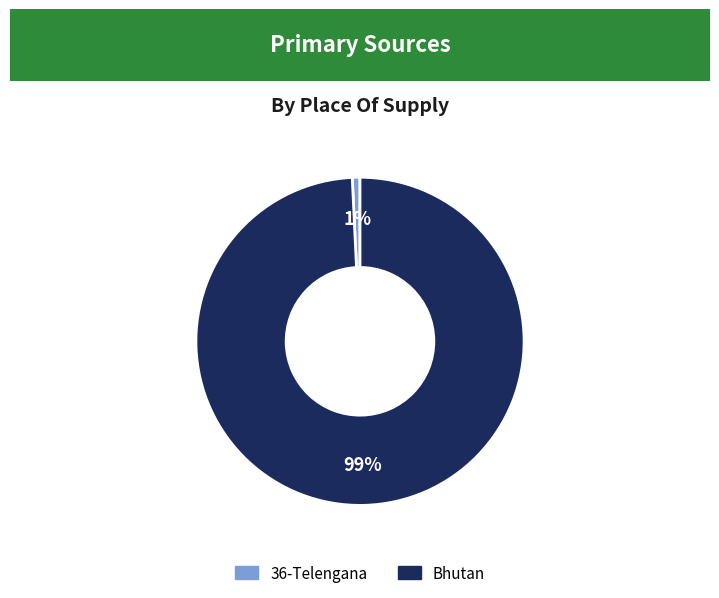

Does 36-Telengana account for over 50% of the chart?

No